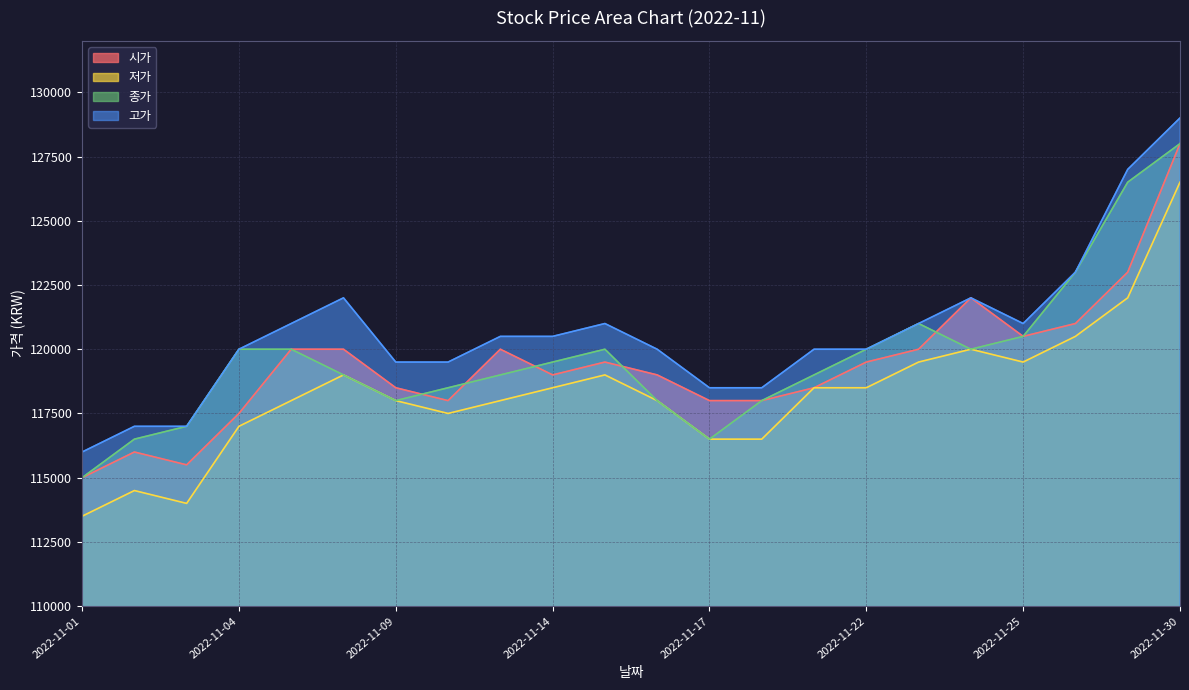

Between 2022-11-23 and 2022-11-10, which is larger?

2022-11-23